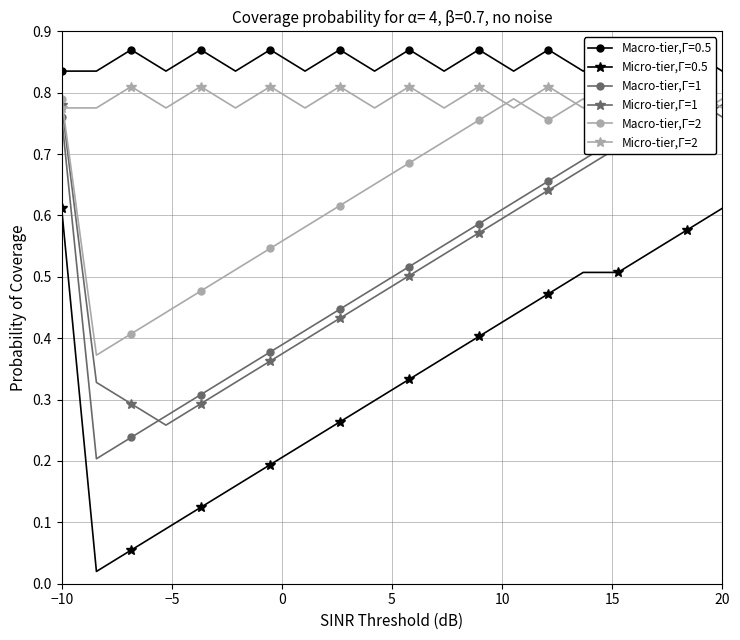

How many Micro-tier,Γ=1 values are between 0 and 1?

20